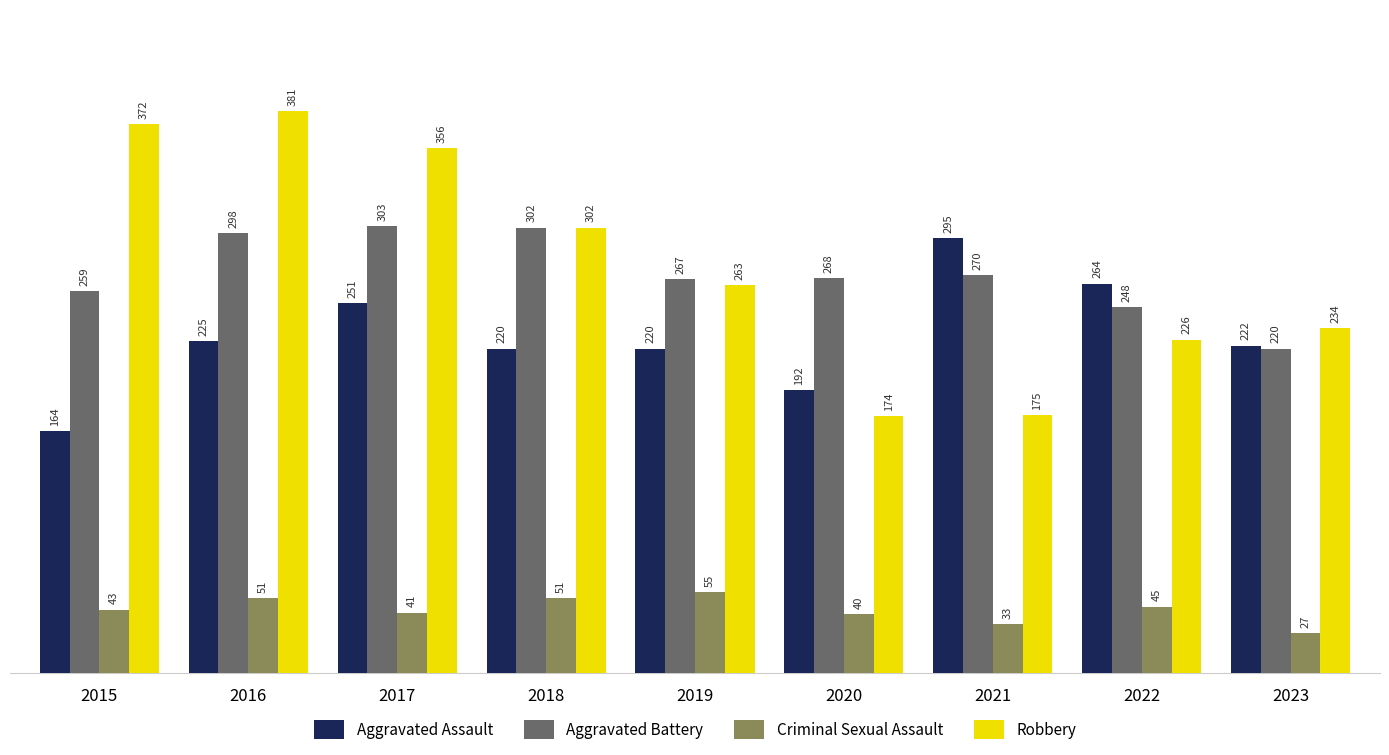

Reading right to left, transcribe all the data shown in this chart.

Aggravated Assault: 2023=222	2022=264	2021=295	2020=192	2019=220	2018=220	2017=251	2016=225	2015=164
Aggravated Battery: 2023=220	2022=248	2021=270	2020=268	2019=267	2018=302	2017=303	2016=298	2015=259
Criminal Sexual Assault: 2023=27	2022=45	2021=33	2020=40	2019=55	2018=51	2017=41	2016=51	2015=43
Robbery: 2023=234	2022=226	2021=175	2020=174	2019=263	2018=302	2017=356	2016=381	2015=372